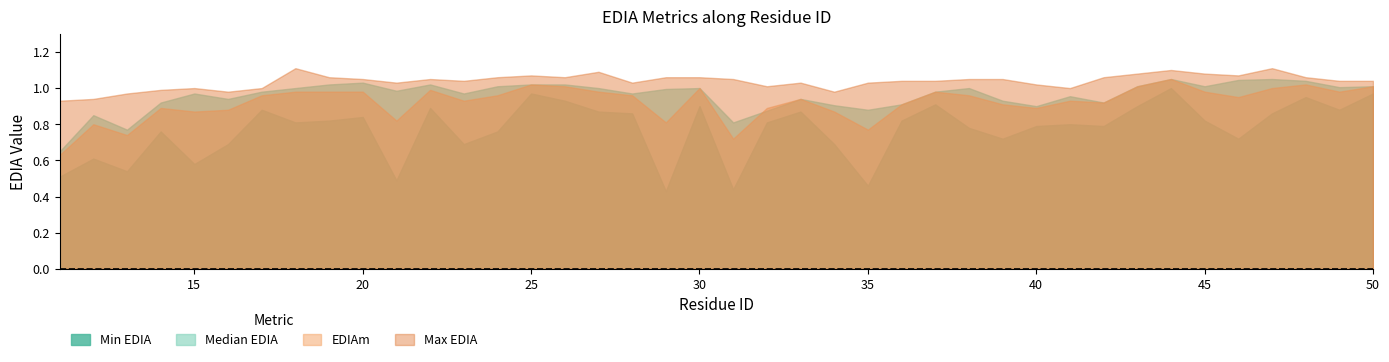

Does the chart have visible grid lines?

No